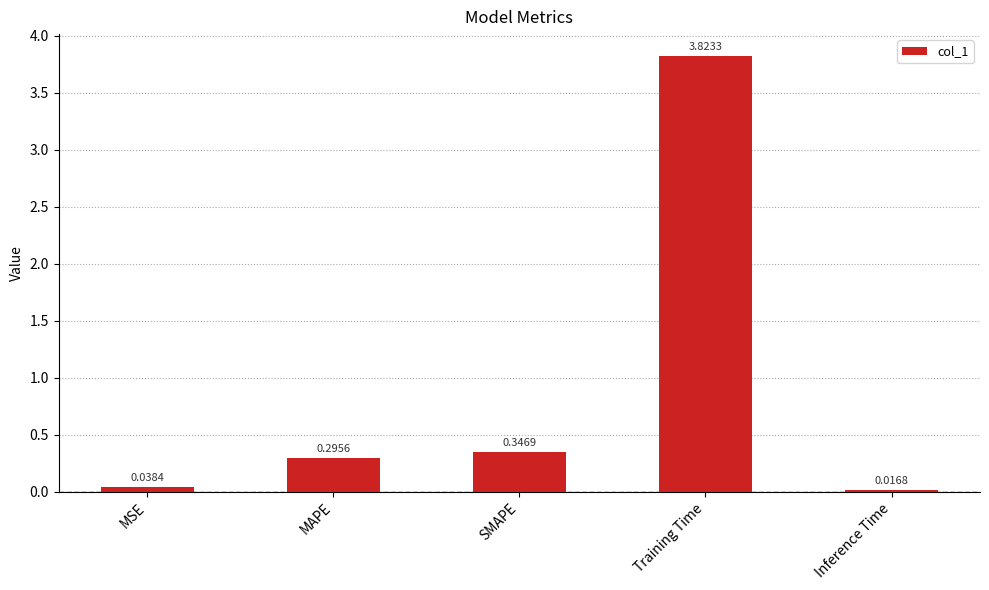

Rank the categories by value from lowest to highest.

Inference Time, MSE, MAPE, SMAPE, Training Time